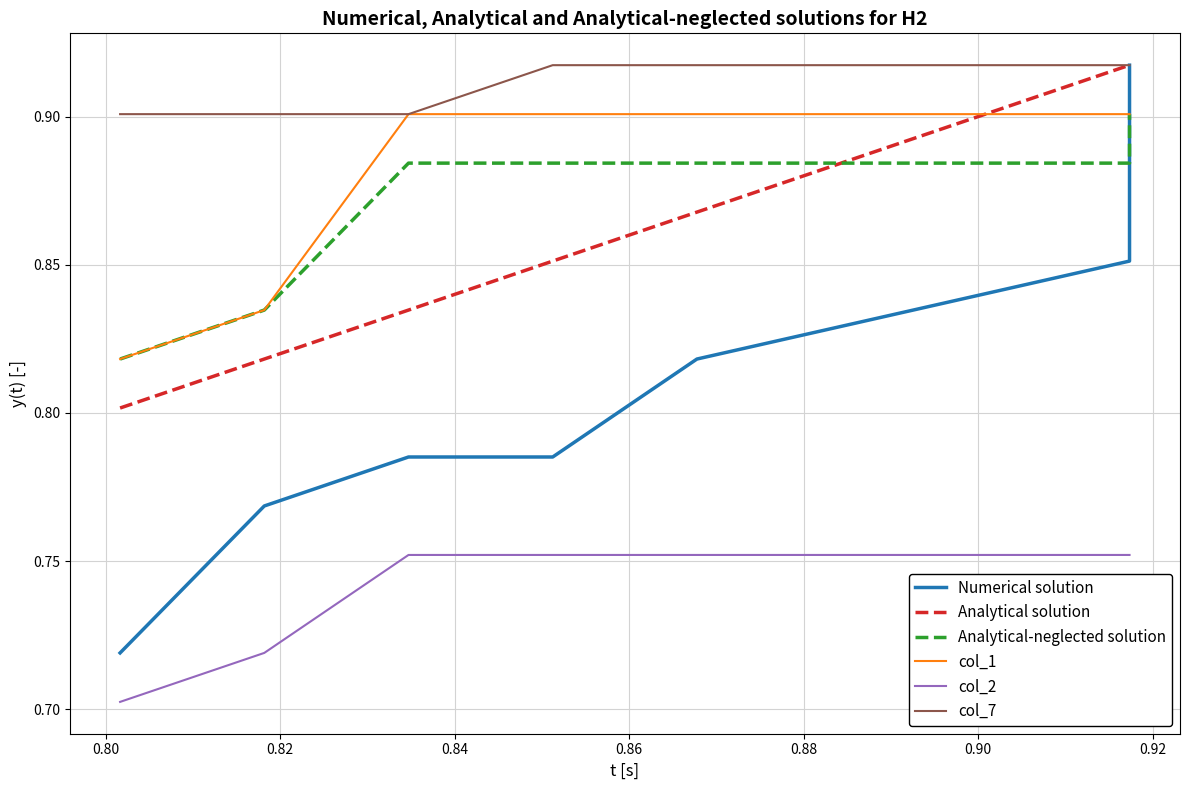

Count the Analytical solution values in the range 0 to 1.

10